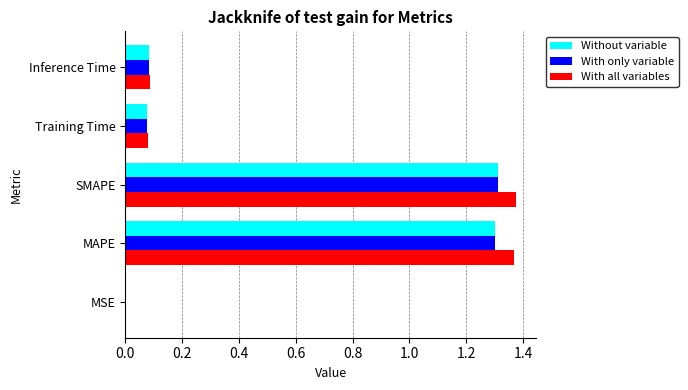

The value of Without variable at Inference Time is 0.1. True or false?

True